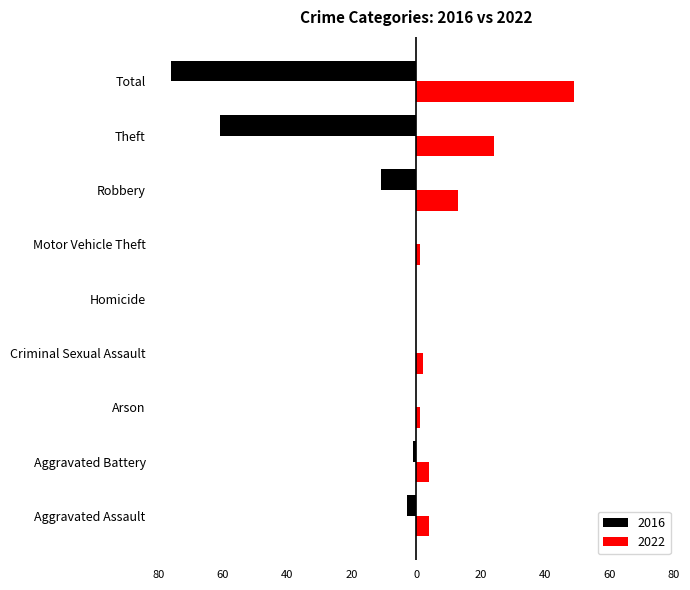

What are all the series names shown in the legend?

2016, 2022